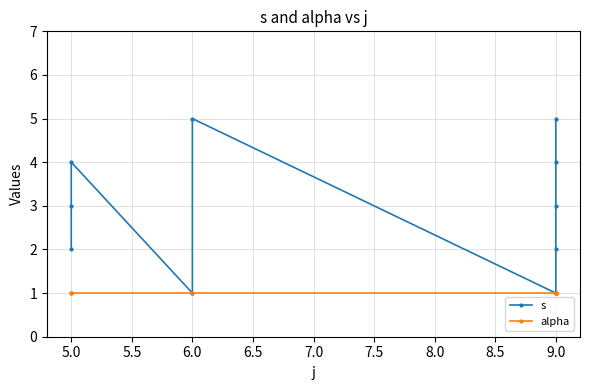

Which series has the largest total across all categories?

s